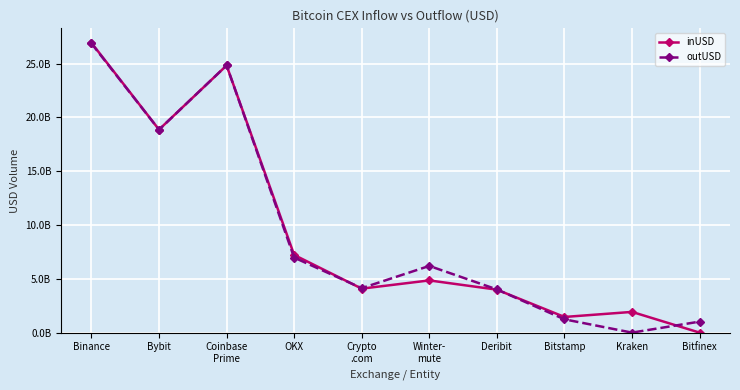

How many interior local peaks does the outUSD series have?

2